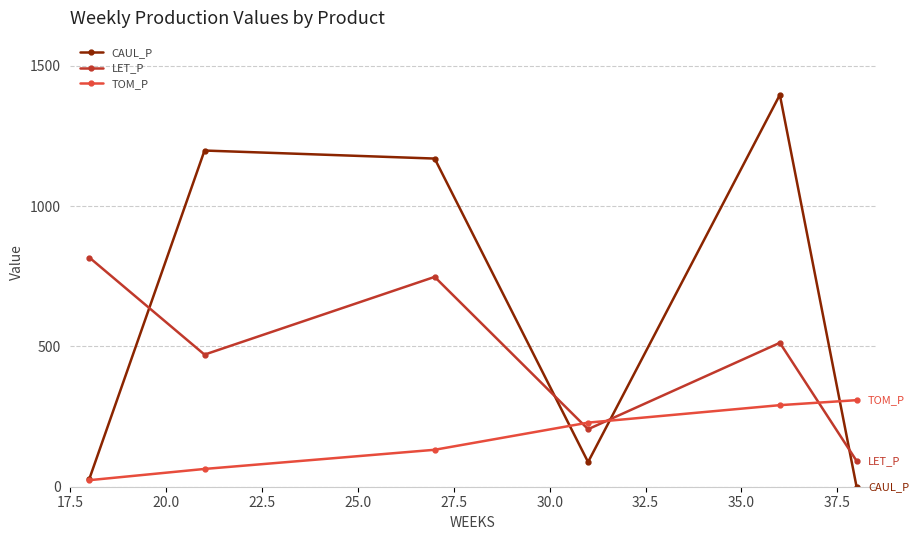

What are all the series names shown in the legend?

CAUL_P, LET_P, TOM_P